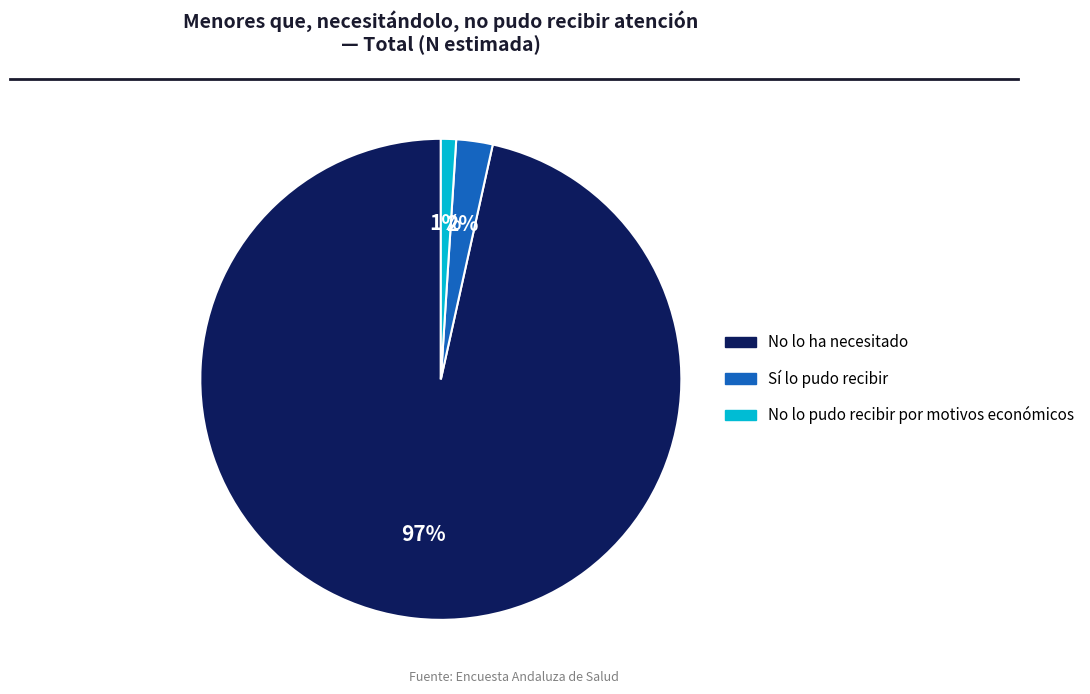

What is the majority slice?

No lo ha necesitado